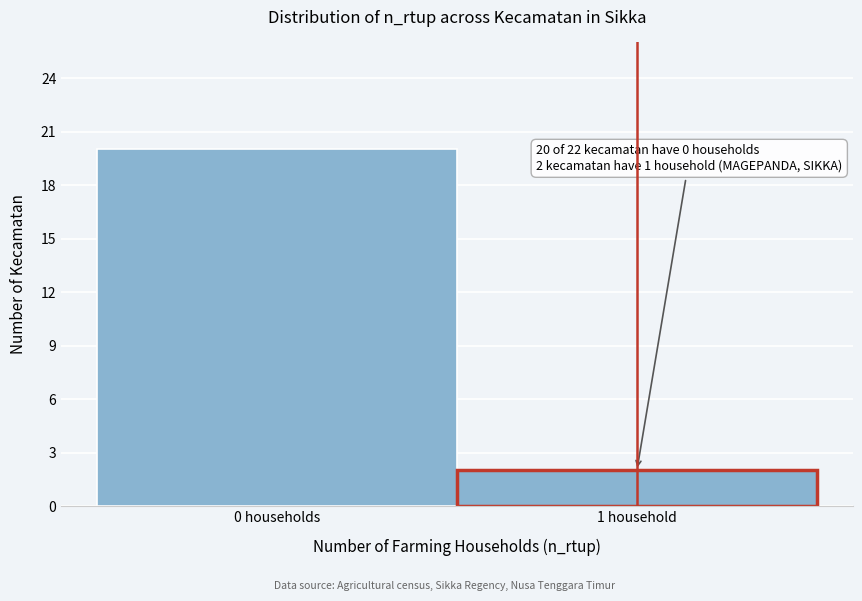

Reading left to right, extract all data points from this chart.

20	2